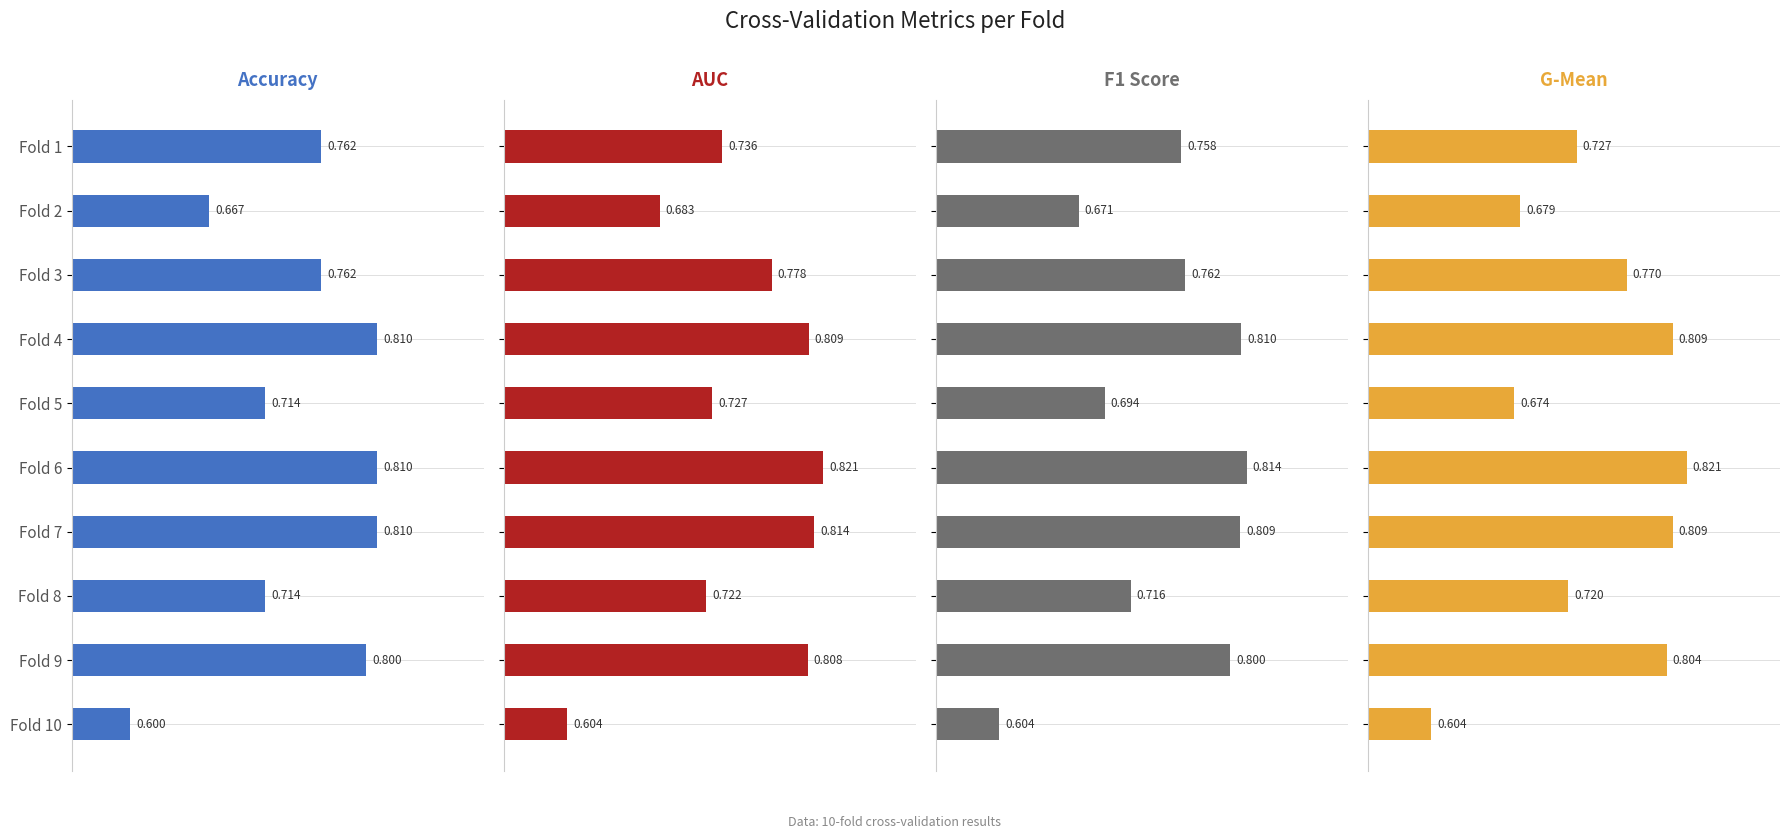

What is the value of the F1 Score bar at the 5th from the left?

0.7